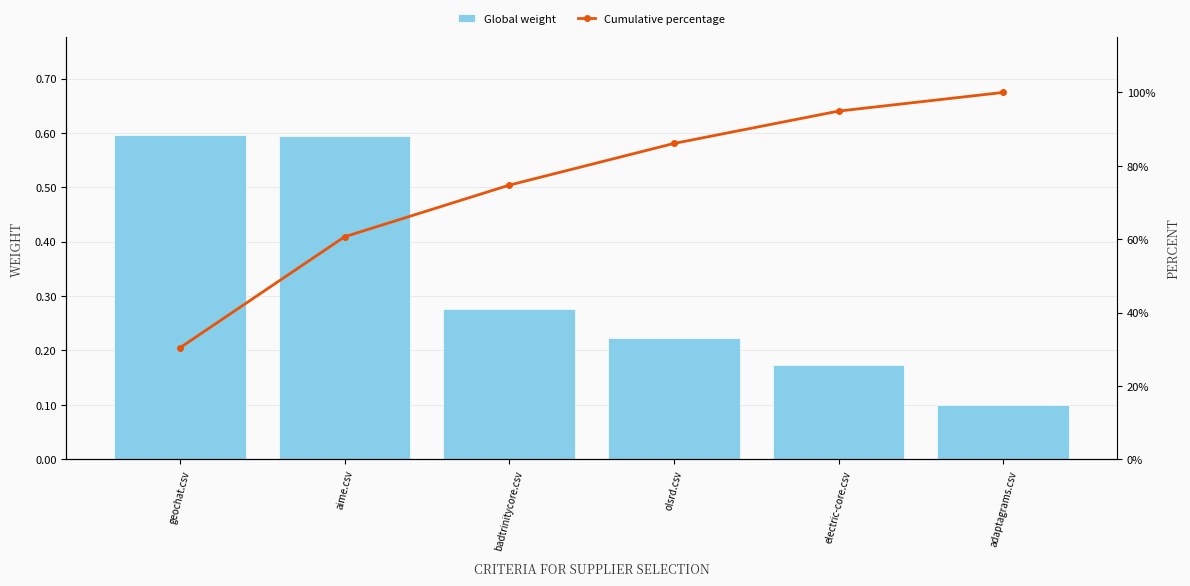

At which label is Global weight closest to 0?

adaptagrams.csv